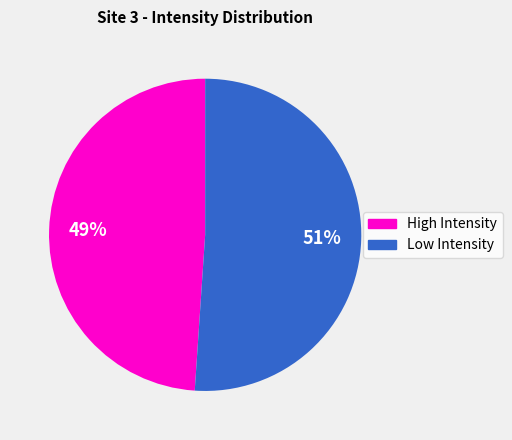

How many segments does this pie chart have?

2